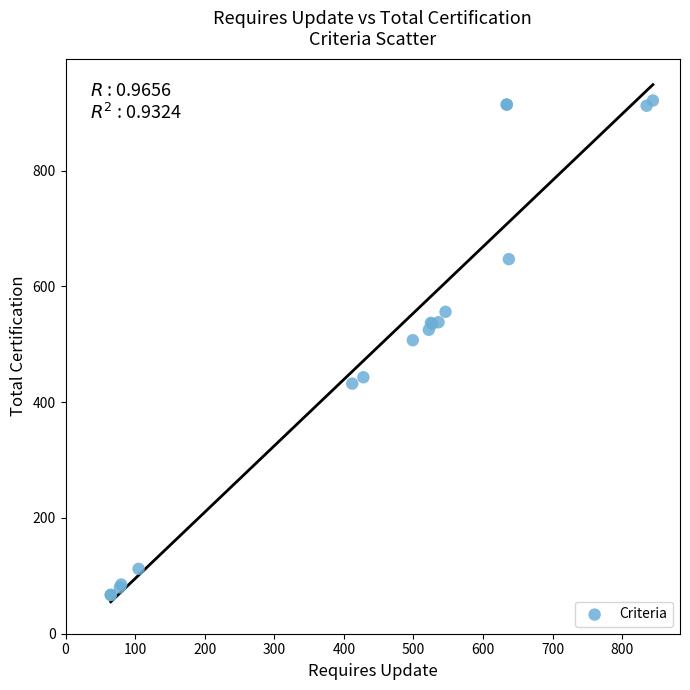

What Y value in the scatter plot is closest to 494?

507